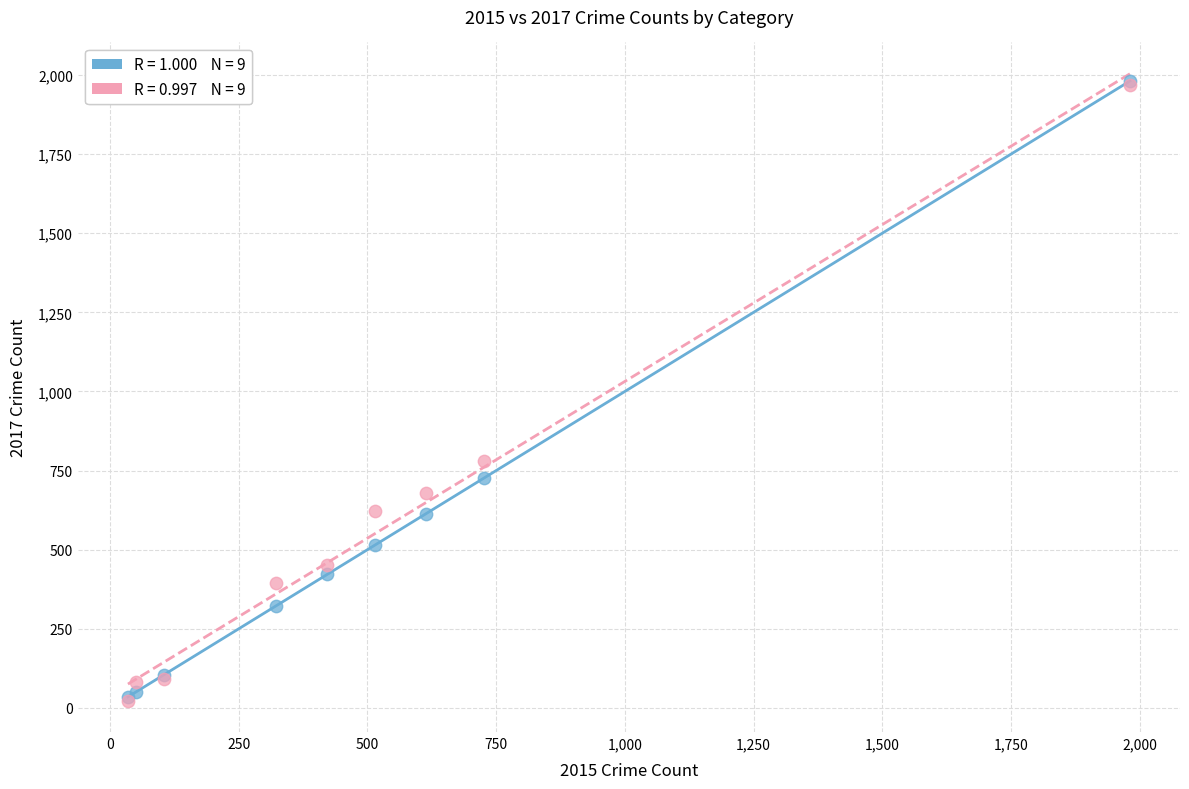

Across all series, what Y value is closest to 1002?

780